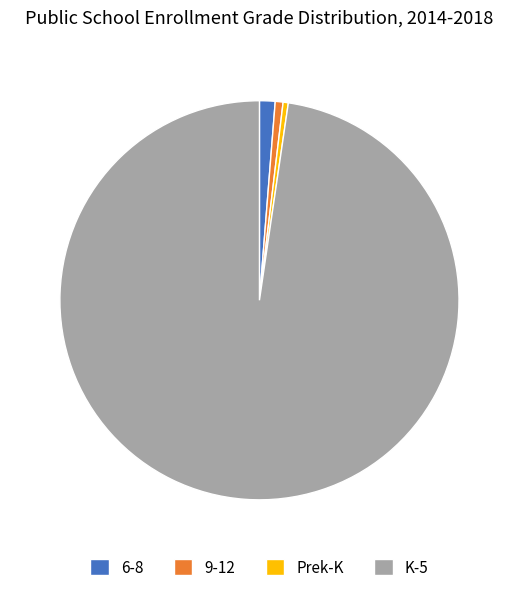

Count the number of slices in the pie.

4